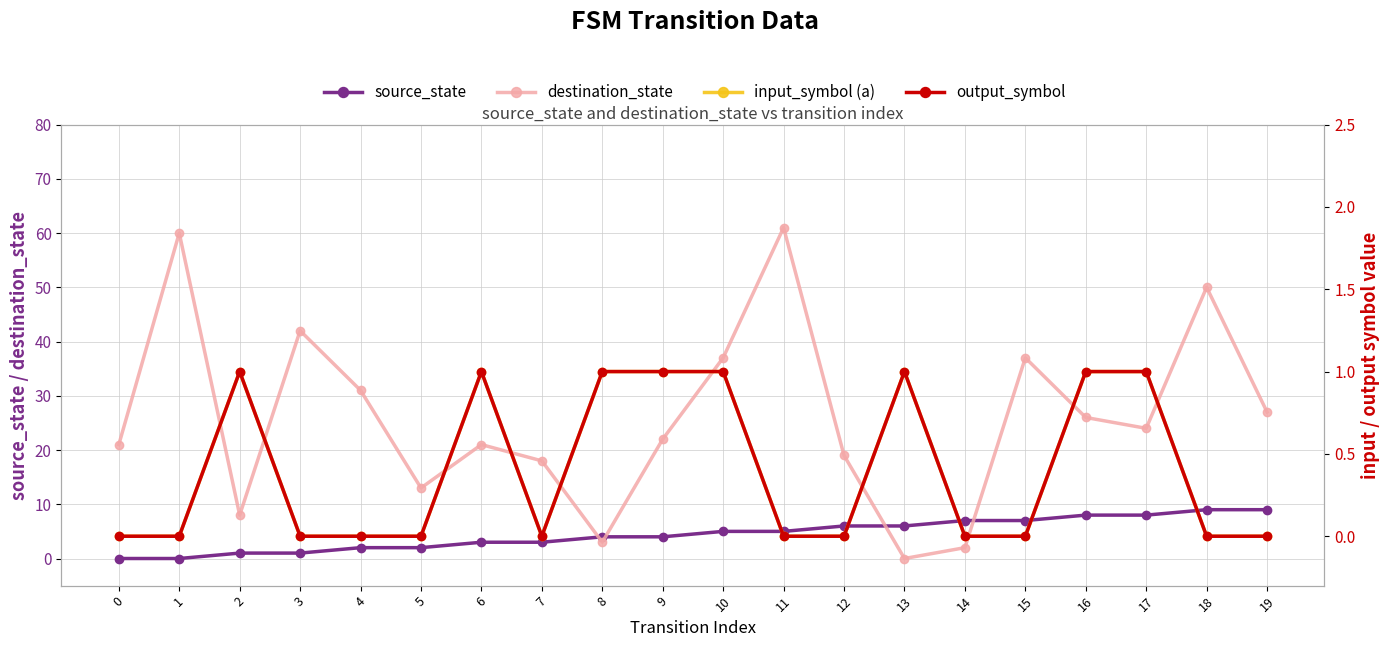

True or false: source_state and input_symbol (a) intersect in this chart.

False